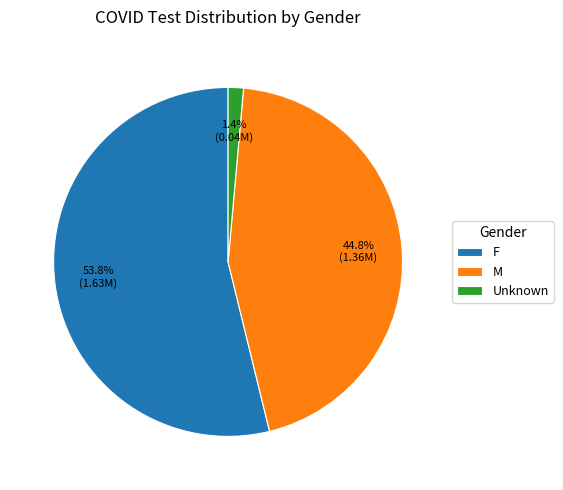

Count the number of slices in the pie.

3